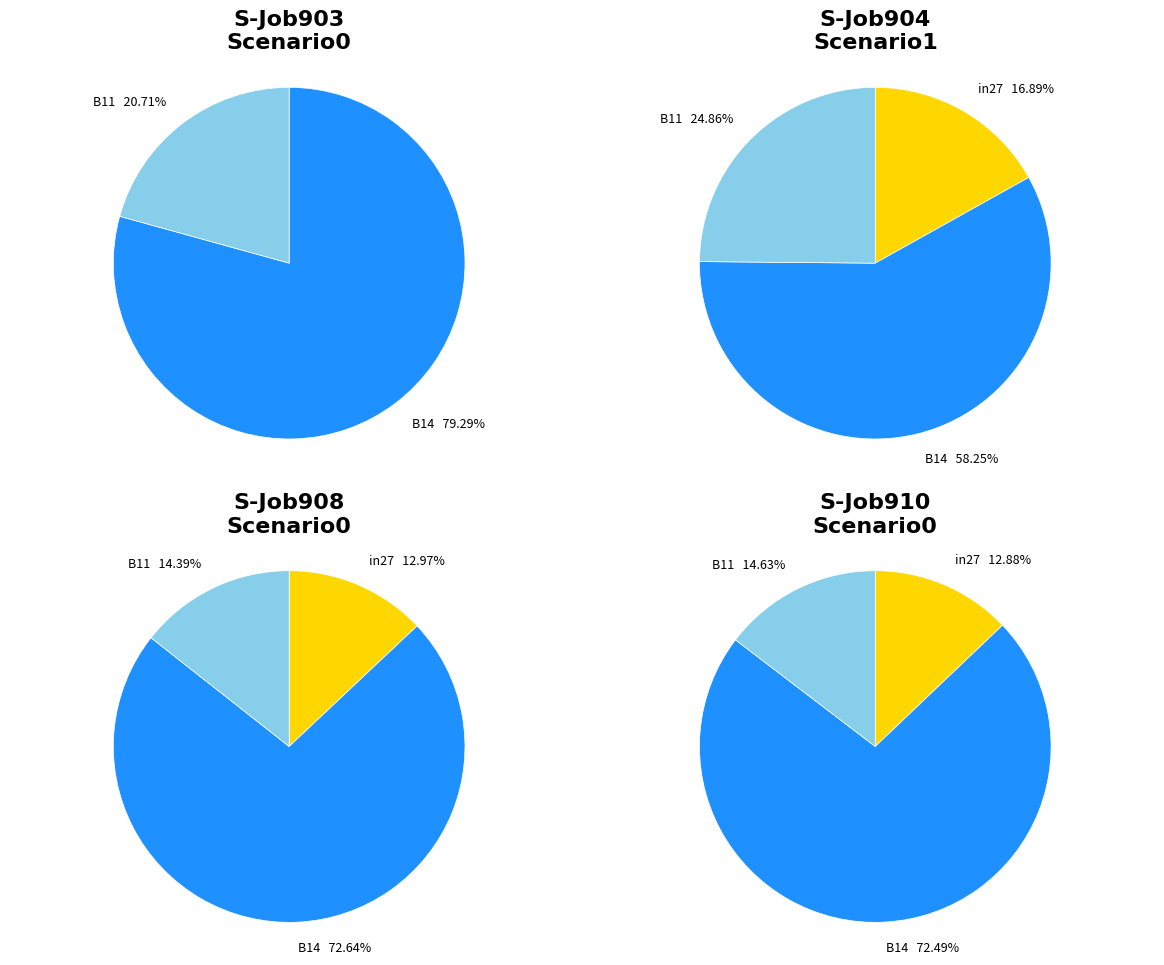

Count the number of slices in the pie.

3